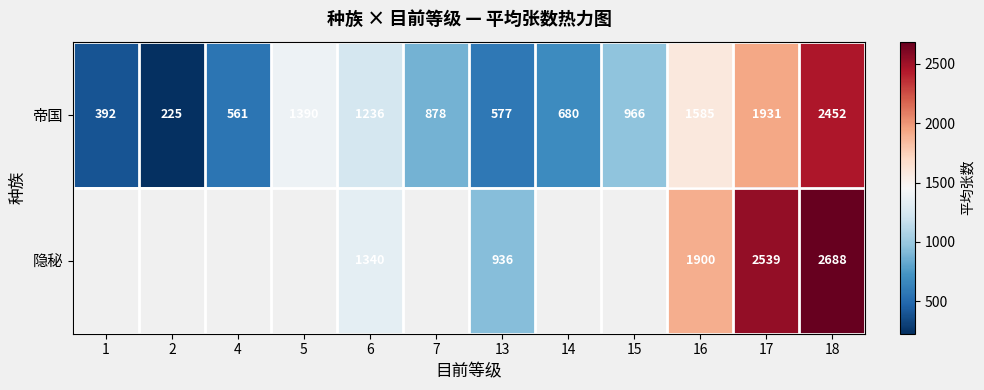

What is the smallest value displayed?

225.3